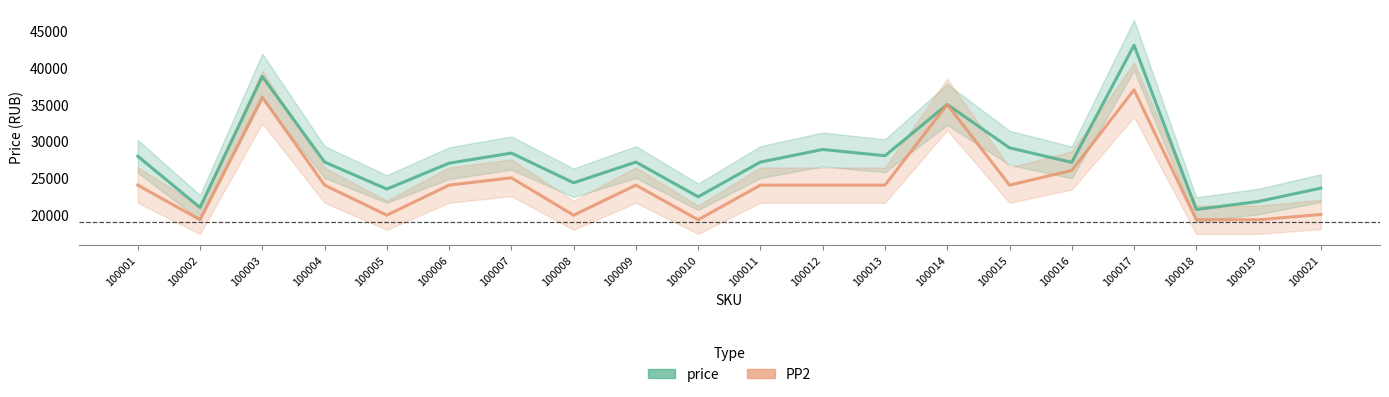

True or false: PP2 and price intersect in this chart.

False